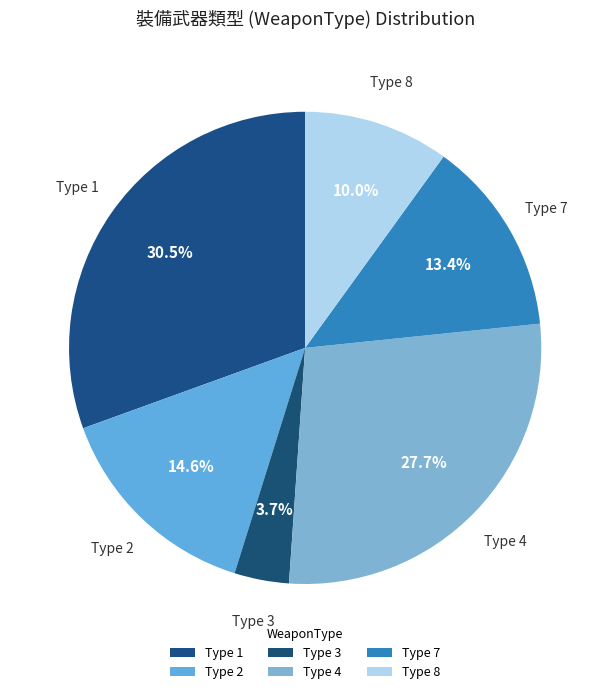

What percentage is NOT represented by Type 8?

90.0%